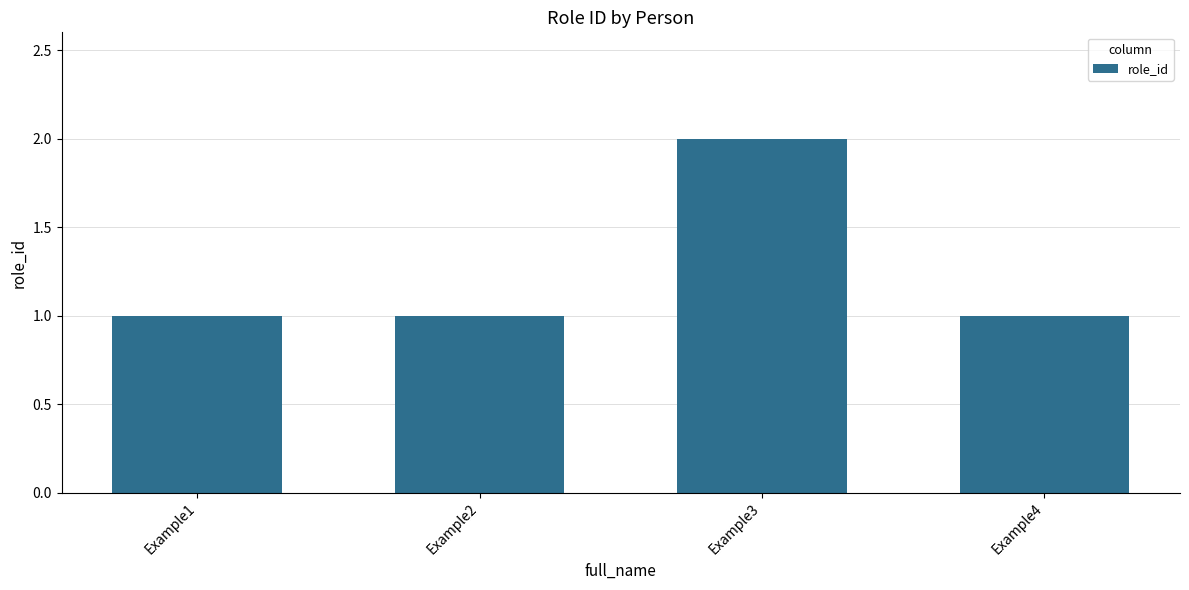

The chart shows a value of 0 at Example2. True or false?

False